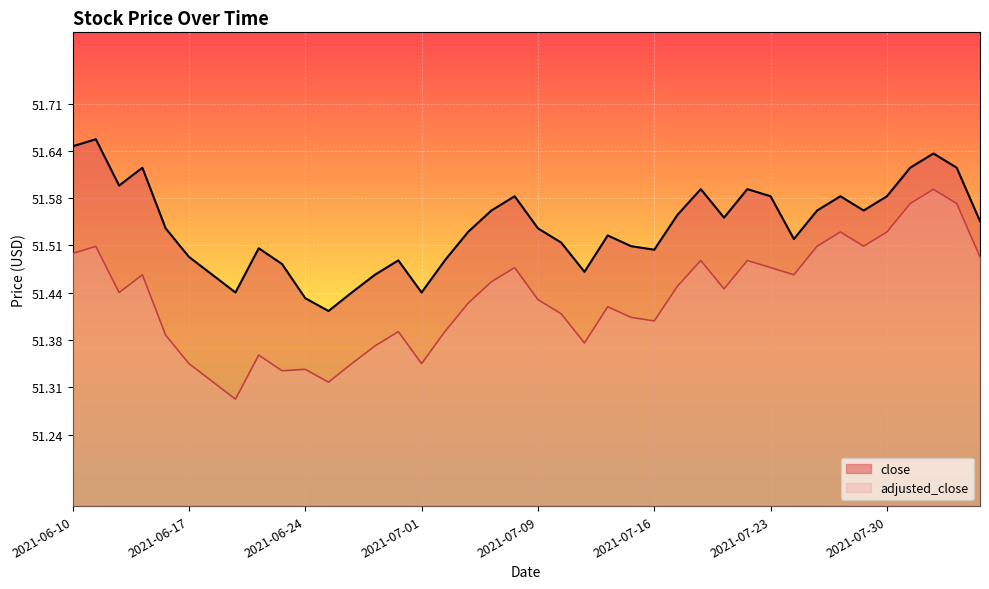

True or false: adjusted_close has a value of 23.5 at 2021-07-13.

False